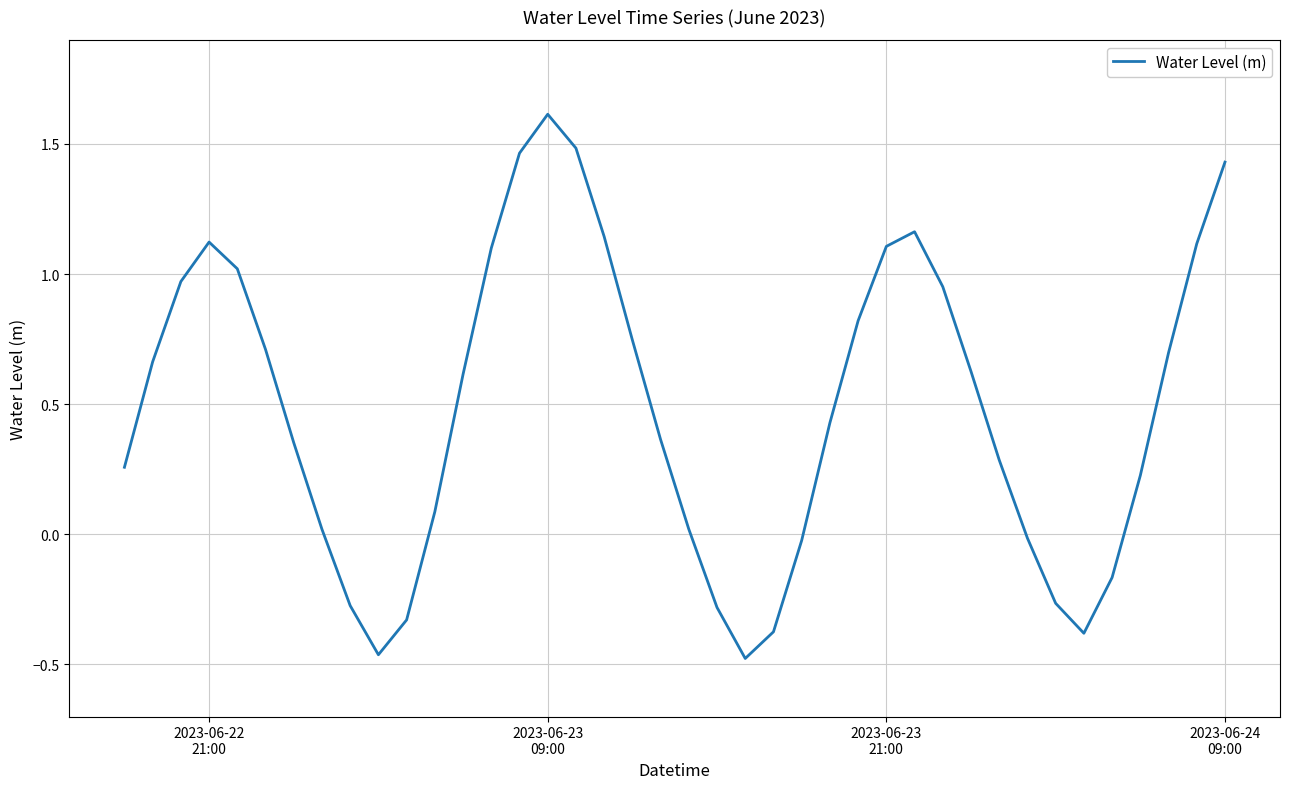

What is the difference between the maximum and minimum values?

2.1